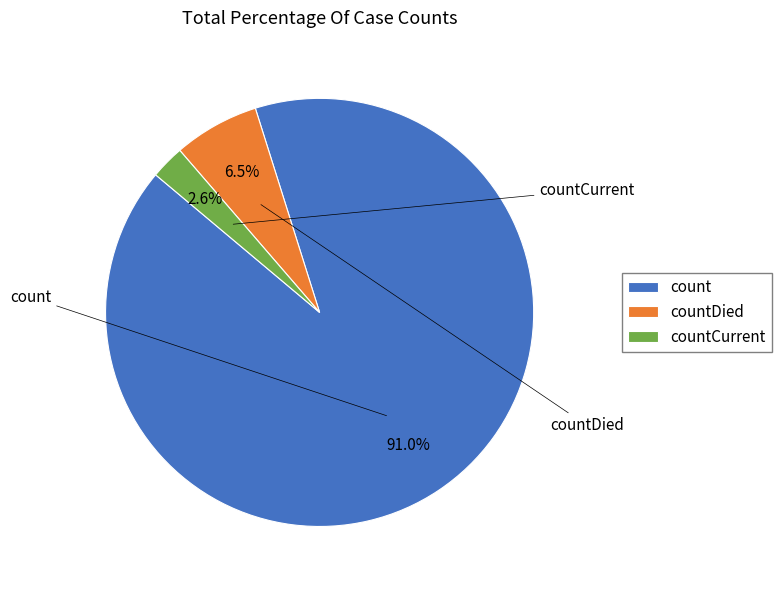

How many segments does this pie chart have?

3